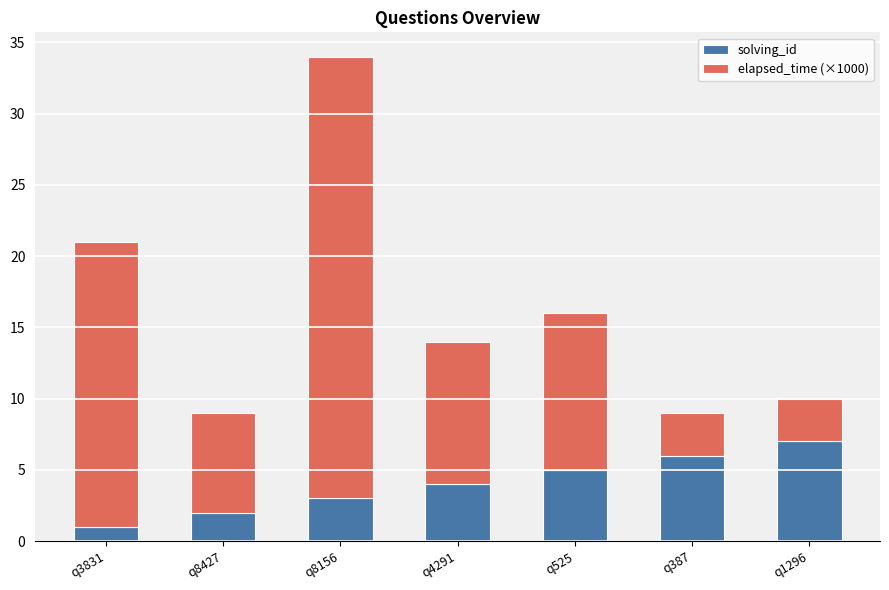

The solving_id series shows 6 at q387. True or false?

True